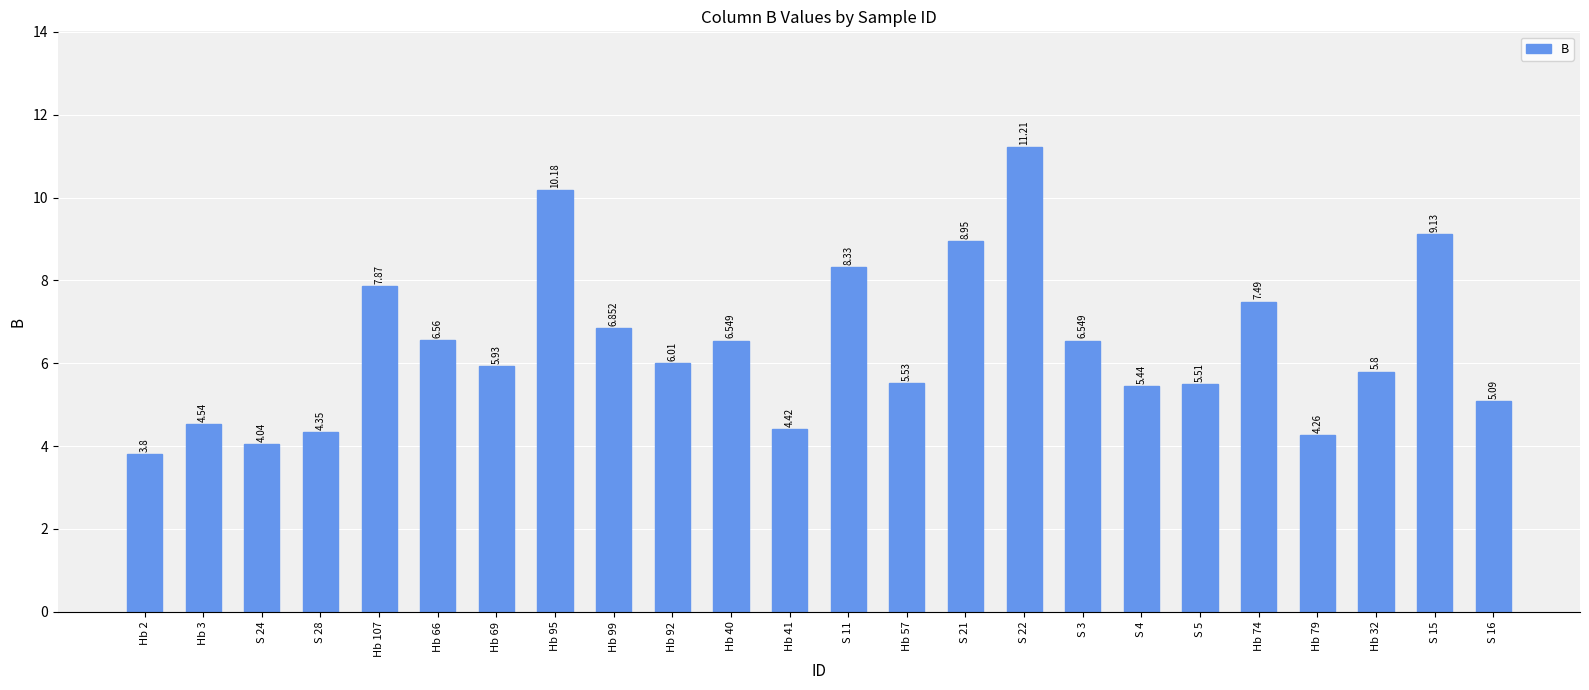

How many bars are there in total?

24